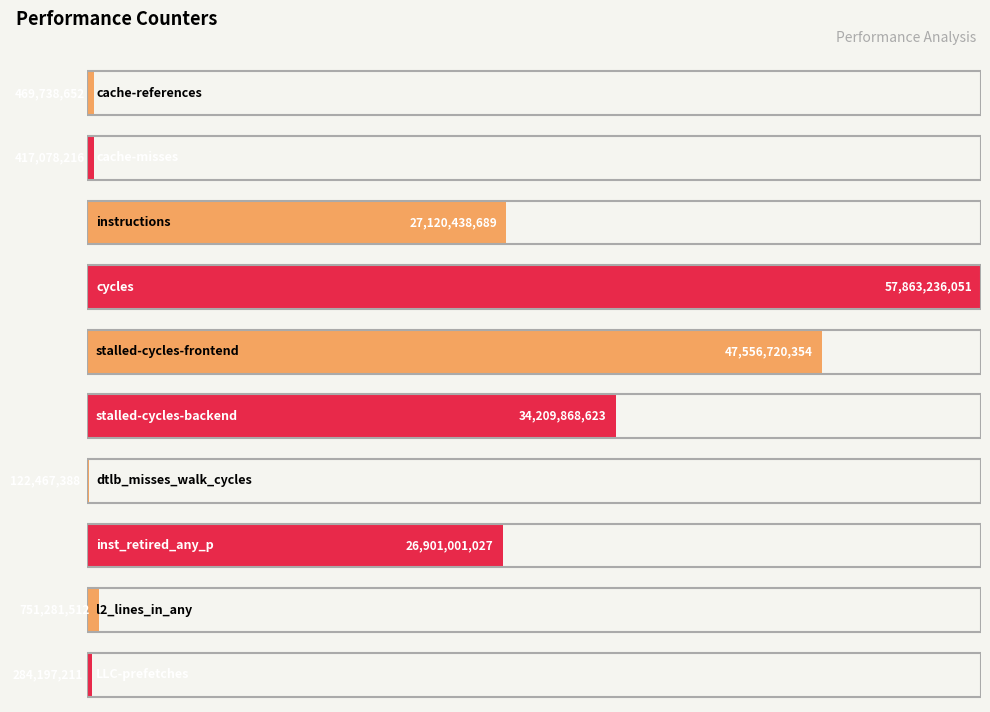

The chart shows a value of 27120438689 at instructions. True or false?

True